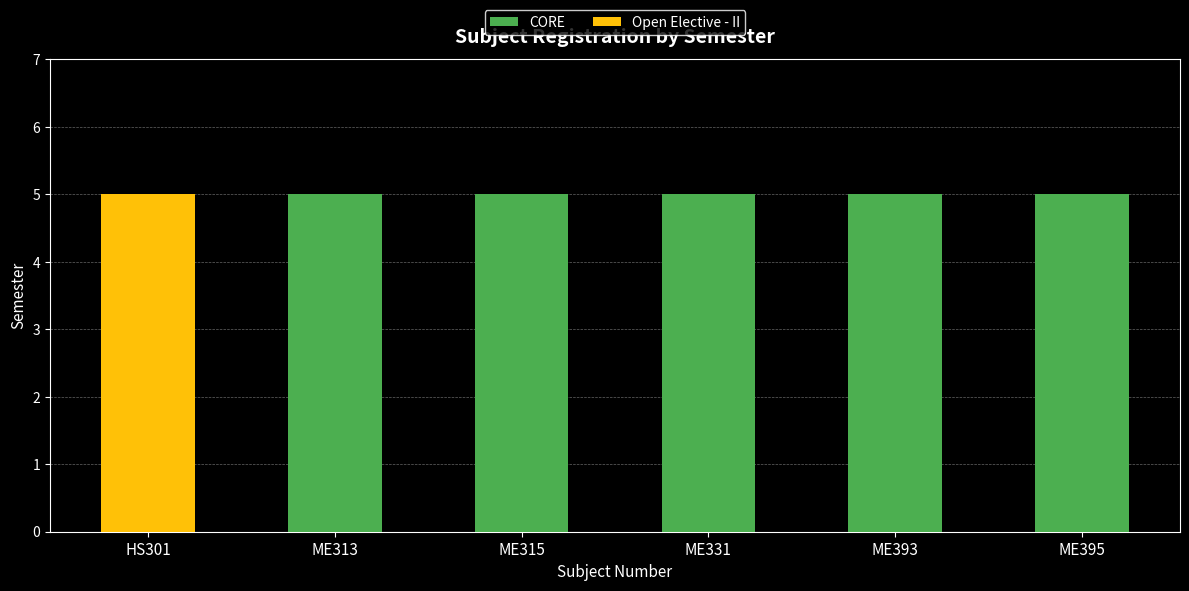

Reading left to right, transcribe the values for CORE.

HS301=0	ME313=5	ME315=5	ME331=5	ME393=5	ME395=5